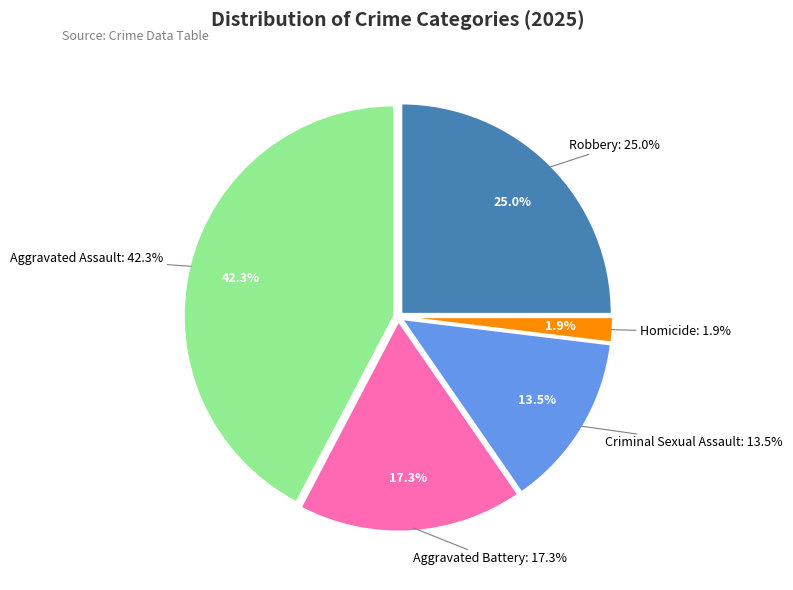

How many segments does this pie chart have?

5